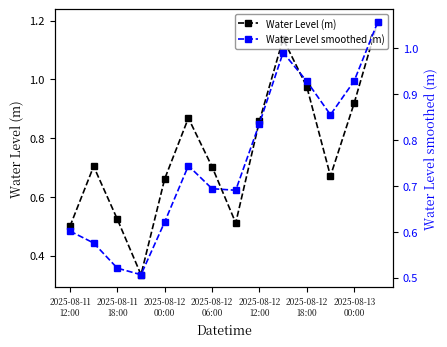

Reading left to right, extract all data points from this chart.

Water Level (m): 0.5	0.7	0.5	0.3	0.7	0.9	0.7	0.5	0.9	1.1	1.0	0.7	0.9	1.2
Water Level smoothed (m): 0.6	0.6	0.5	0.5	0.6	0.7	0.7	0.7	0.8	1.0	0.9	0.9	0.9	1.1